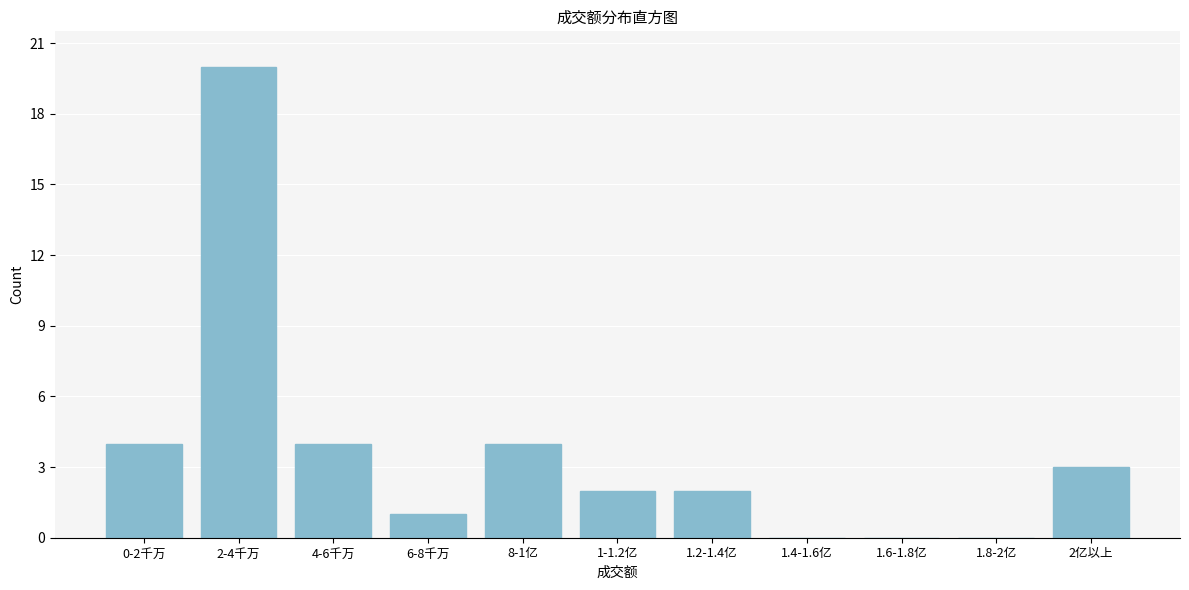

Reading left to right, list all the values displayed in this chart.

0-2千万=4	2-4千万=20	4-6千万=4	6-8千万=1	8-1亿=4	1-1.2亿=2	1.2-1.4亿=2	1.4-1.6亿=0	1.6-1.8亿=0	1.8-2亿=0	2亿以上=3